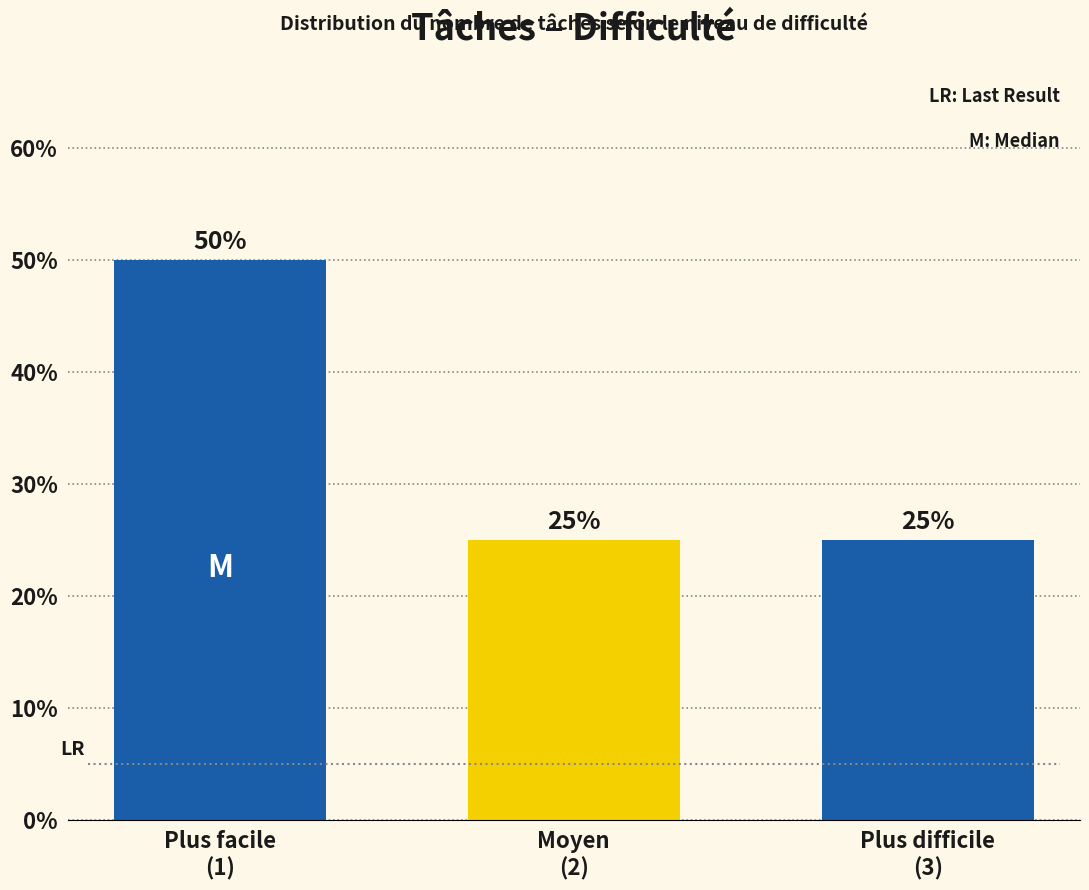

Reading left to right, extract all data points from this chart.

50	25	25